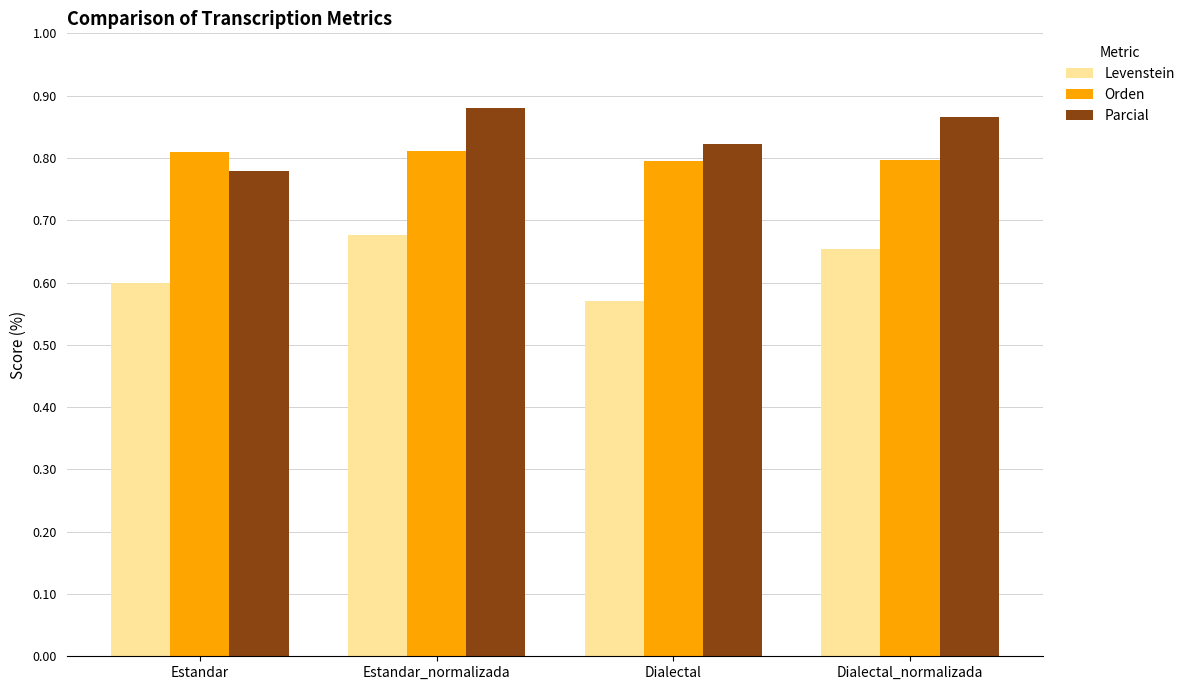

The value of Orden at Estandar_normalizada is 145.0. True or false?

False